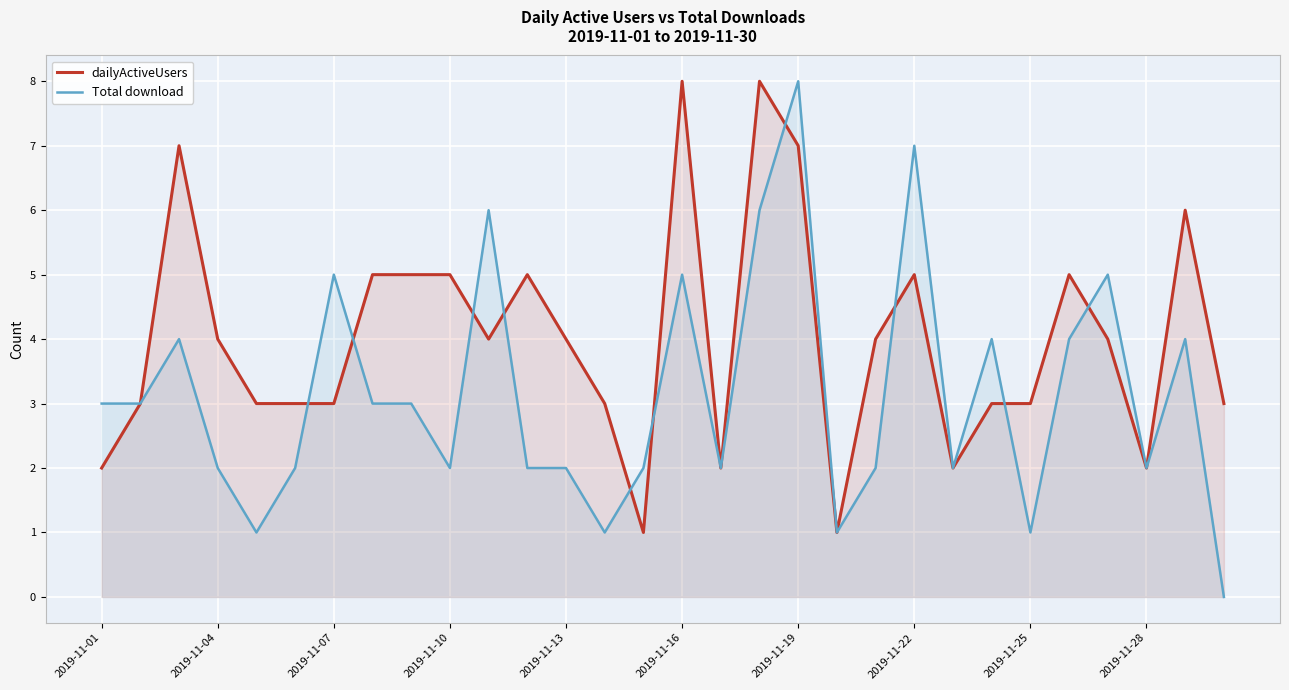

What are all the series names shown in the legend?

dailyActiveUsers, Total download